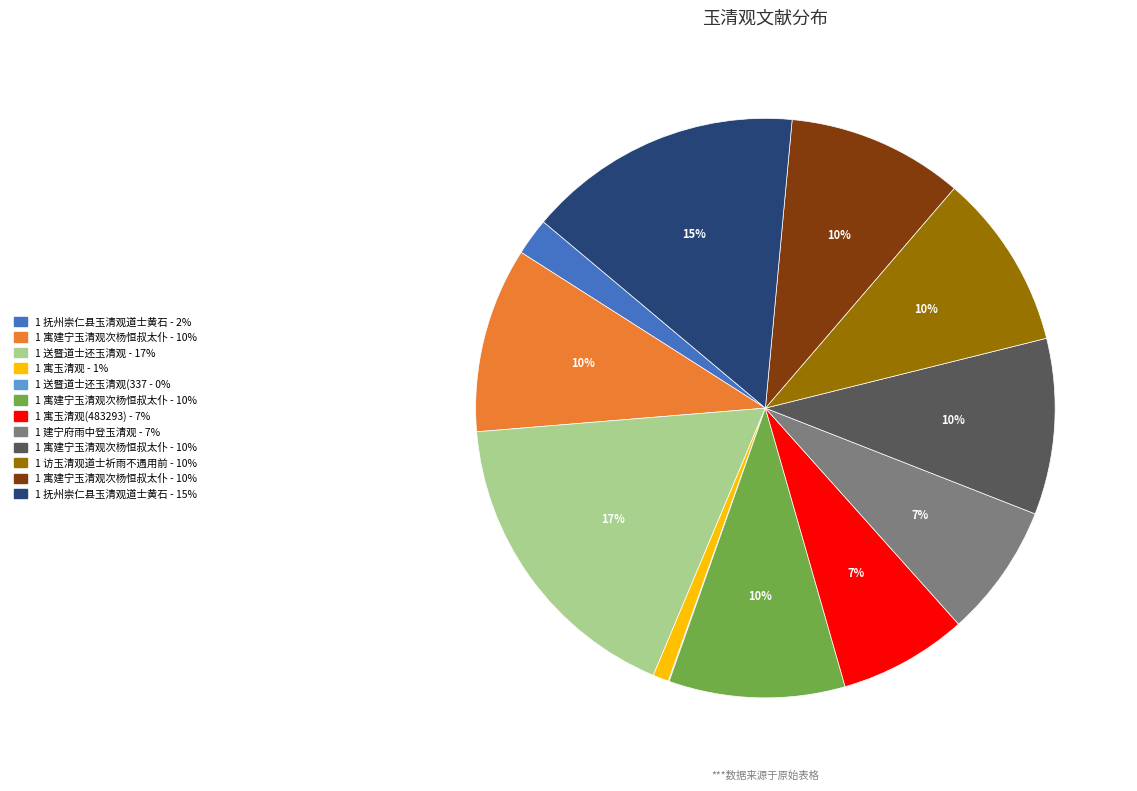

To the nearest percent, what is the average slice percentage?

8%